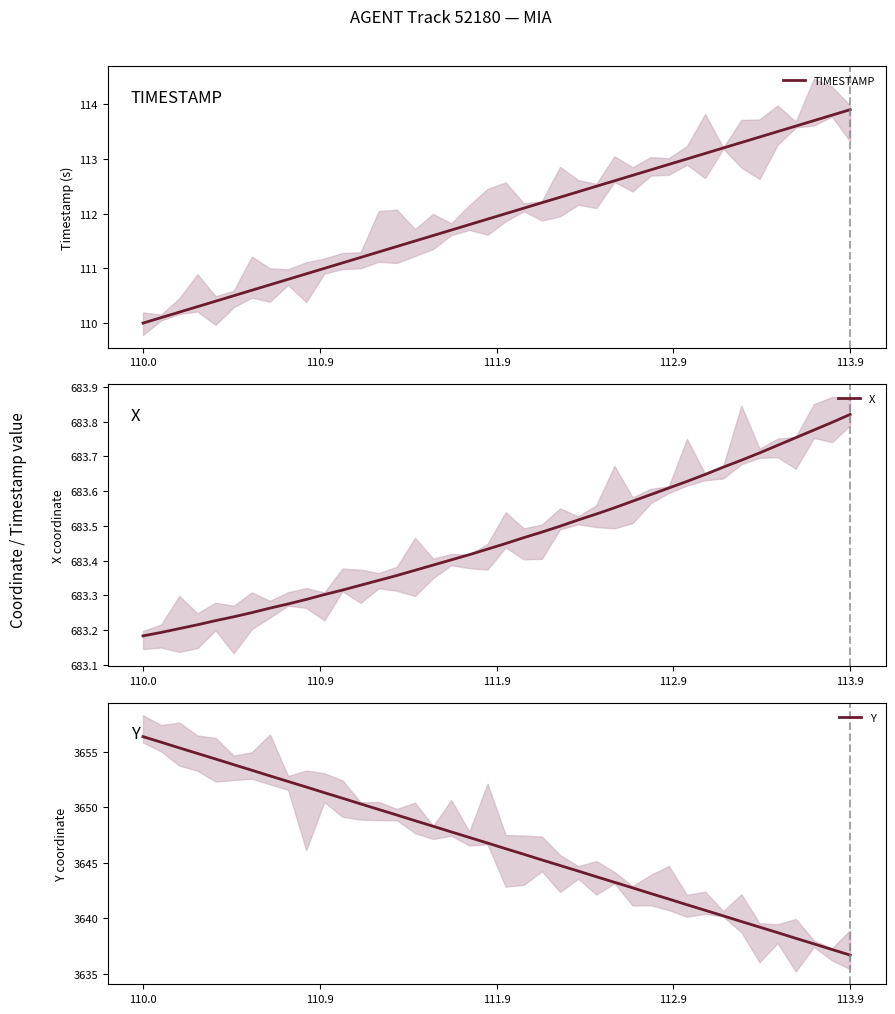

Rank the series by their maximum value, from highest to lowest.

Y, X, TIMESTAMP